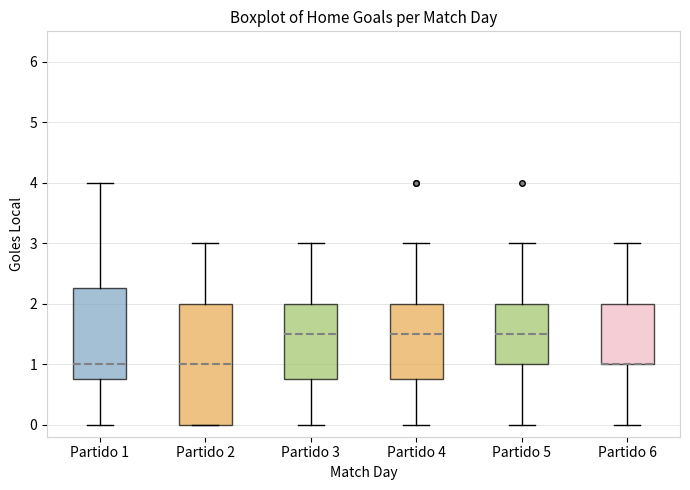

Where does the lower whisker of the box for Partido 4 end on the y-axis? The values are not printed on the chart, so give them approximately, as read against the axis.

0.0